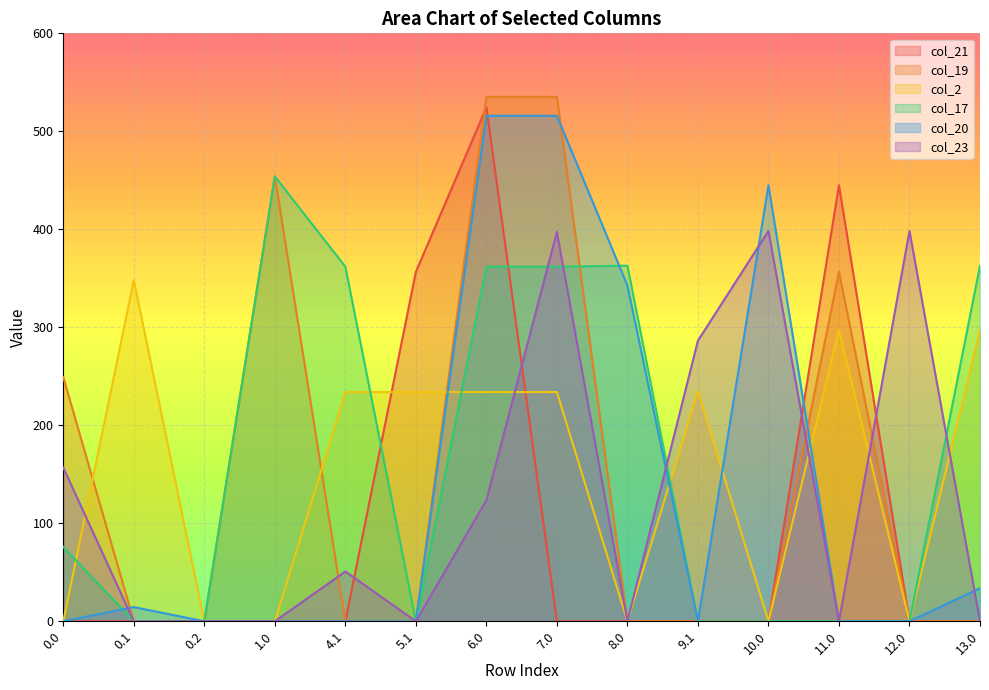

What is the highest value of the col_20 series?

515.9